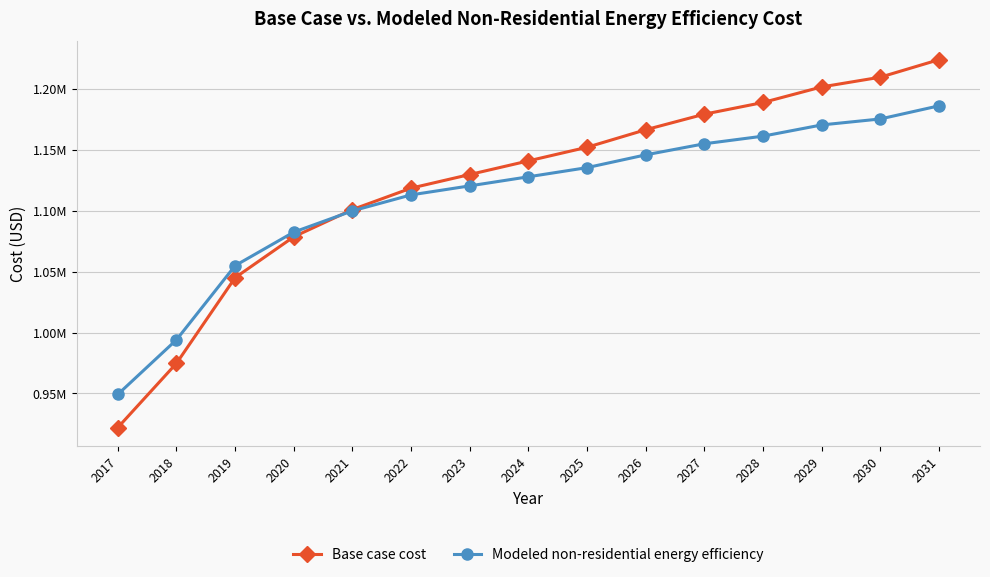

What is the spread (max minus min) of values at 2029?

31200.2